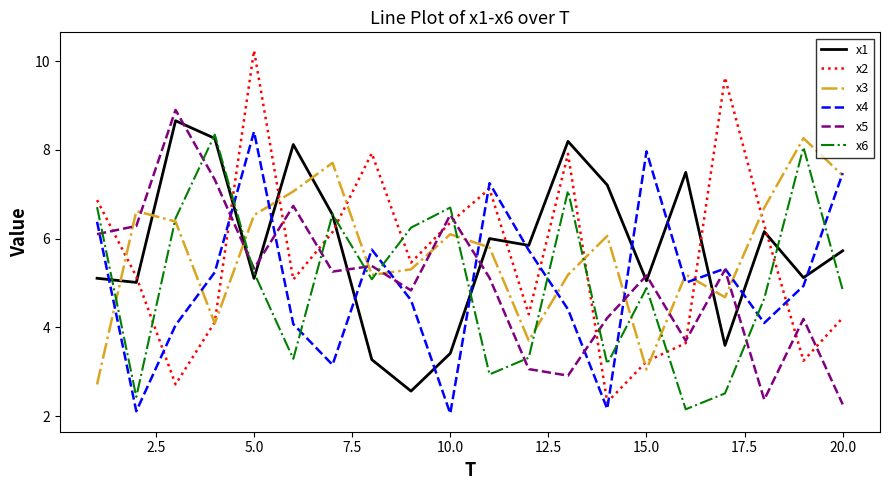

What is the minimum value shown in the chart?

2.1